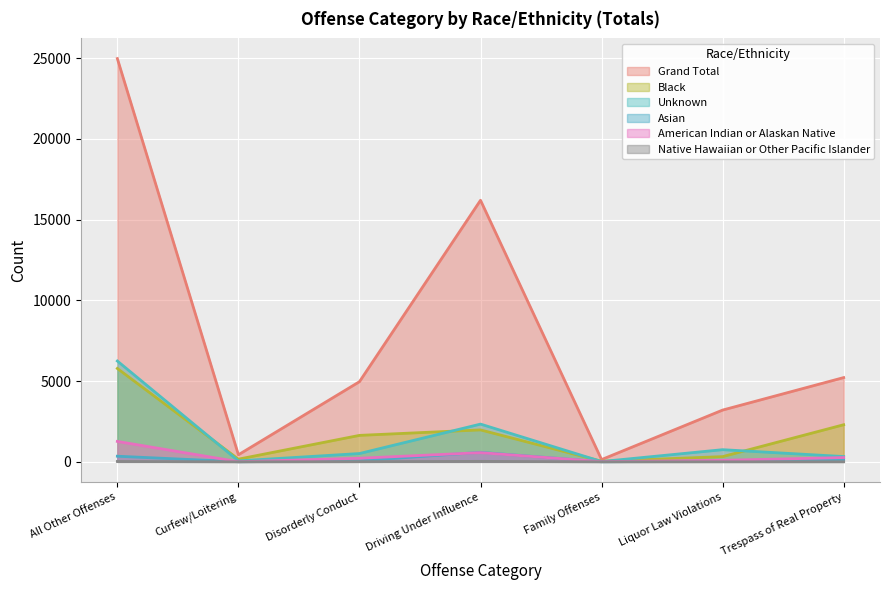

What is the maximum value shown in the chart?

24982